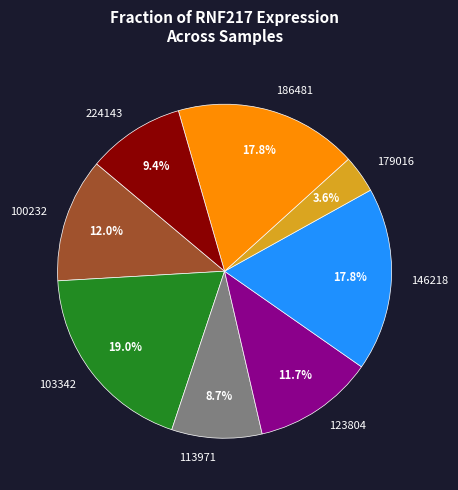

Between 186481 and 179016, which is larger?

186481